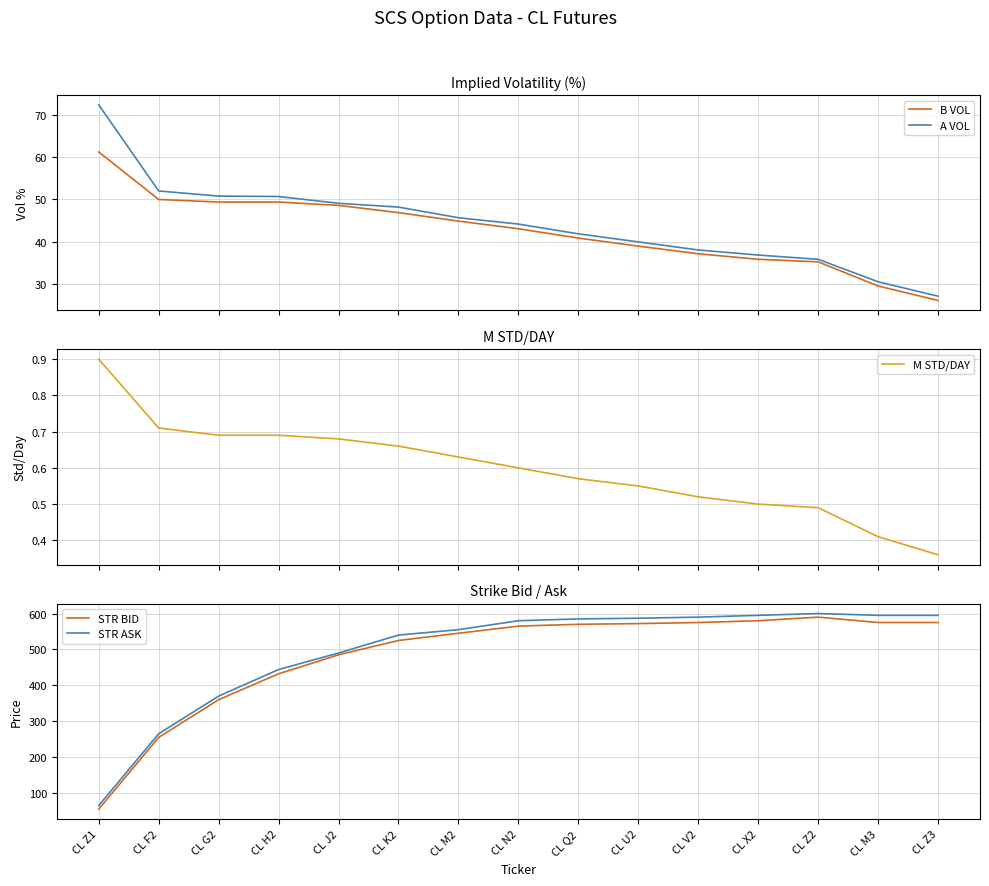

True or false: B VOL and A VOL intersect in this chart.

False